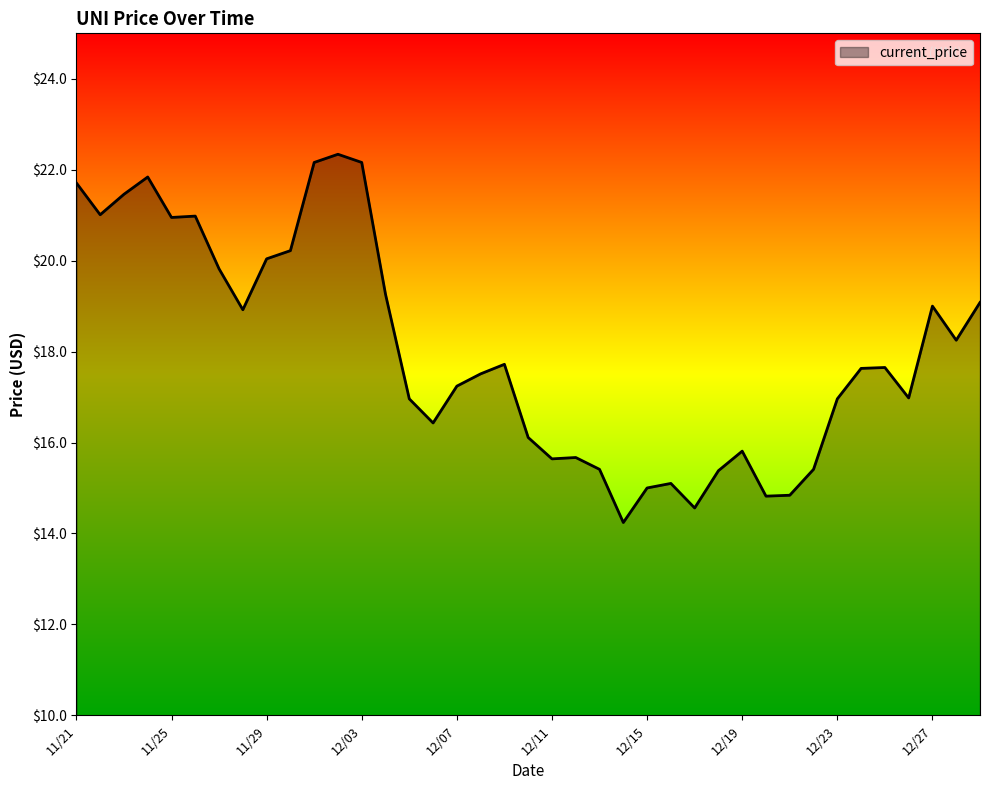

What is the difference between the maximum and minimum values?

8.1